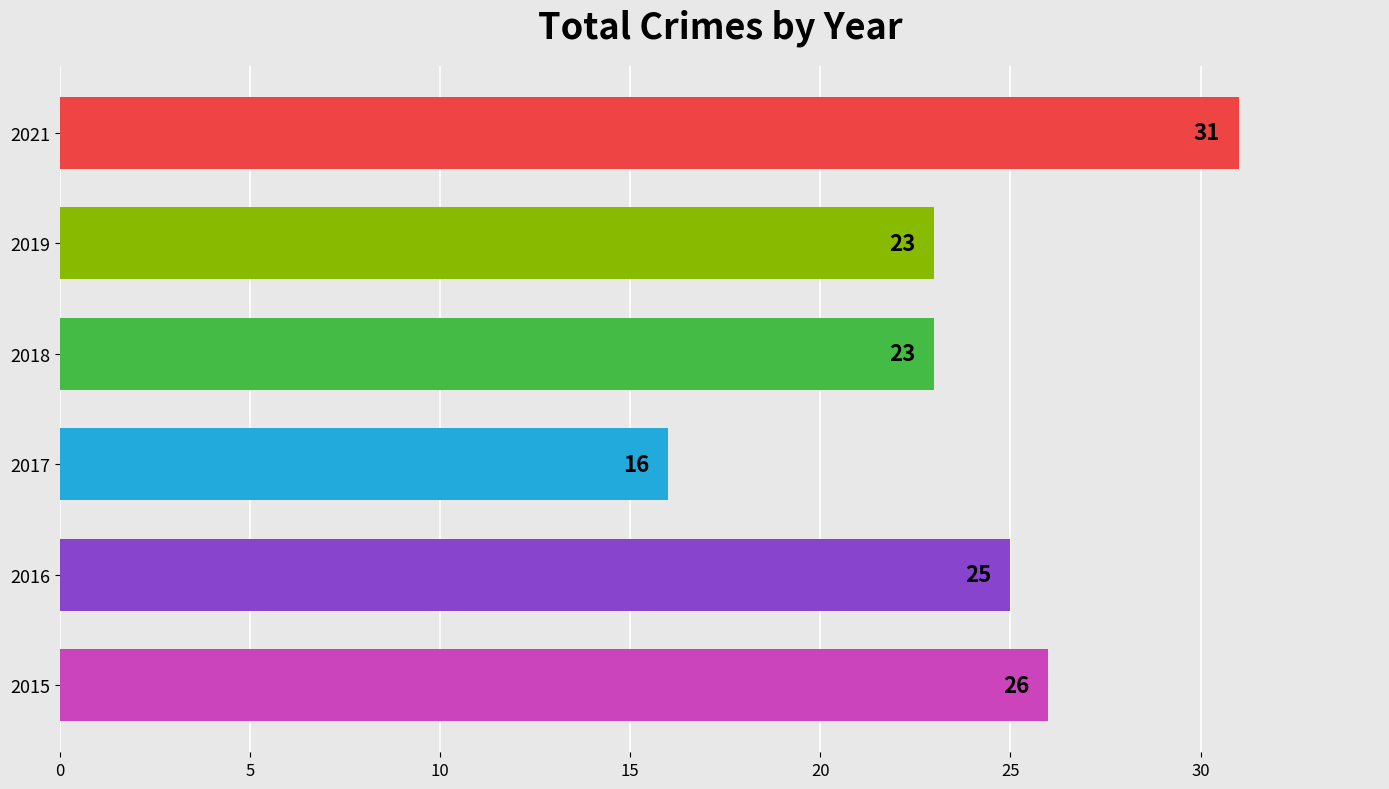

The value at 2017 is 16. True or false?

True